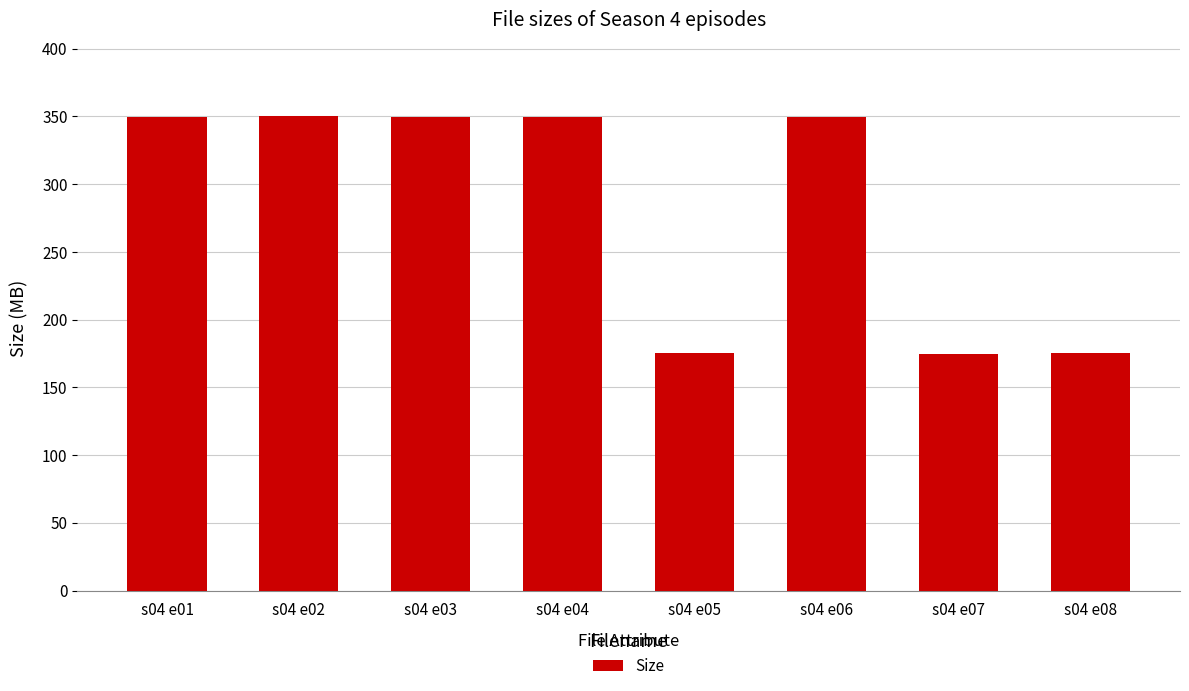

What is the ratio of the value at s04 e07 to the value at s04 e05?

1.0